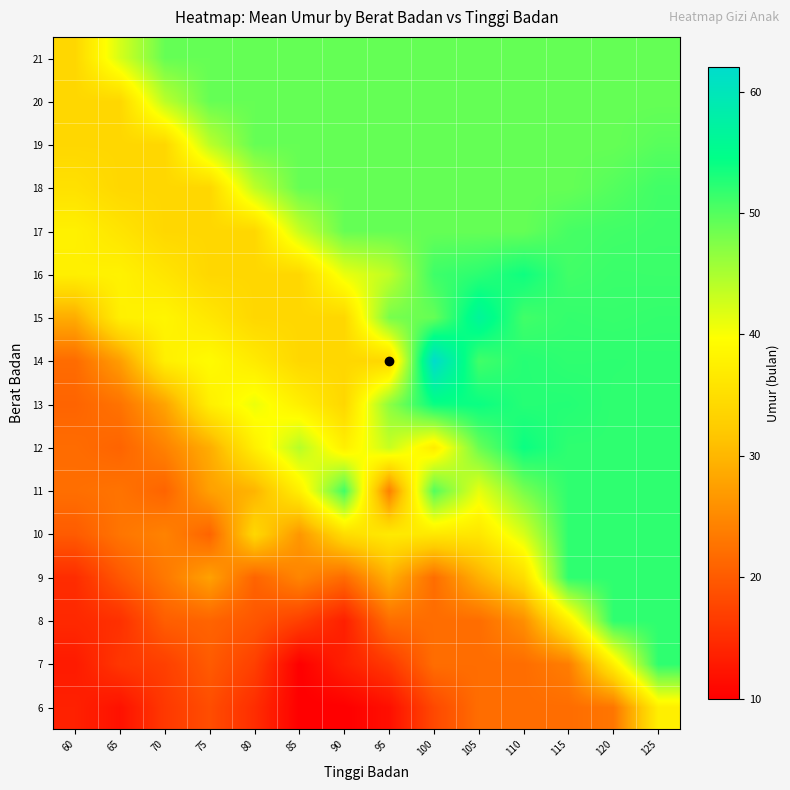

Which category has the highest value across all series?

100